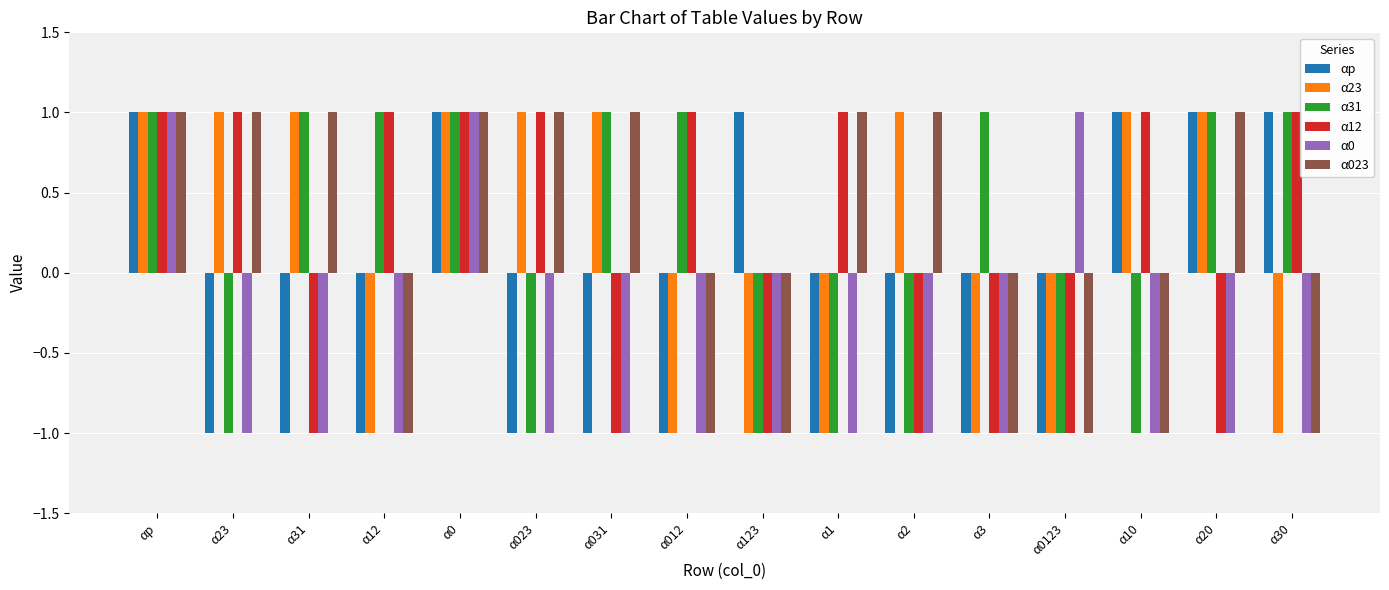

Count the α23 values in the range -1 to 1.

16